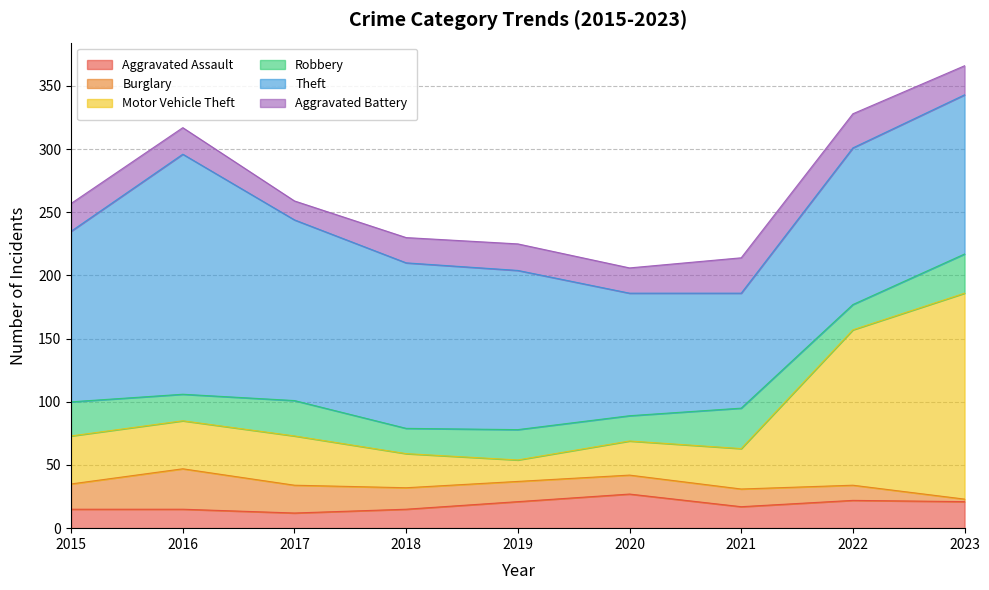

How many times do Burglary and Aggravated Assault cross each other?

1